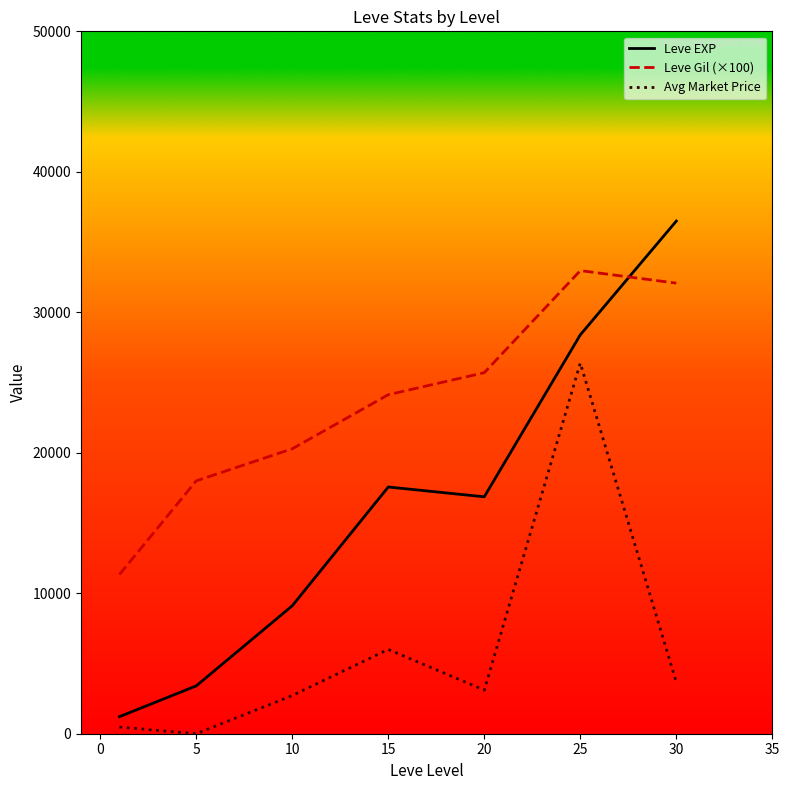

True or false: Avg Market Price and Leve EXP cross at least once.

False